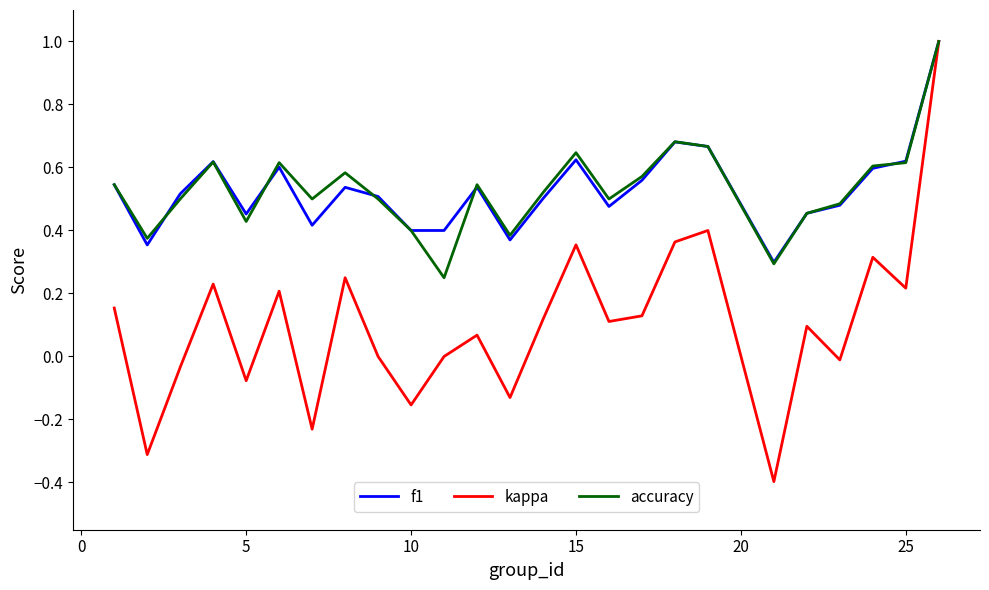

What is the maximum value shown in the chart?

1.0